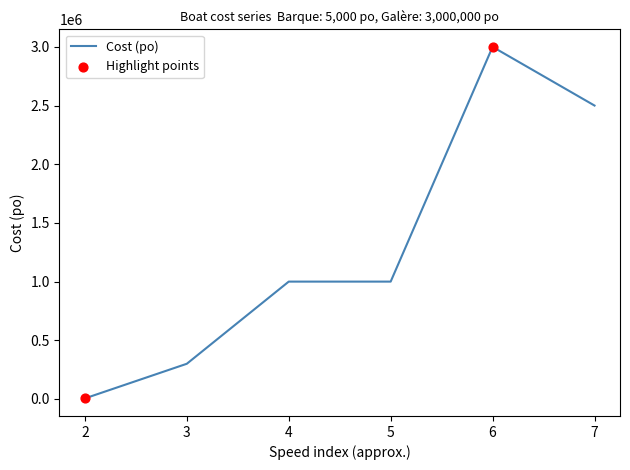

What is the ratio of the value at 5 to the value at 7?

0.4